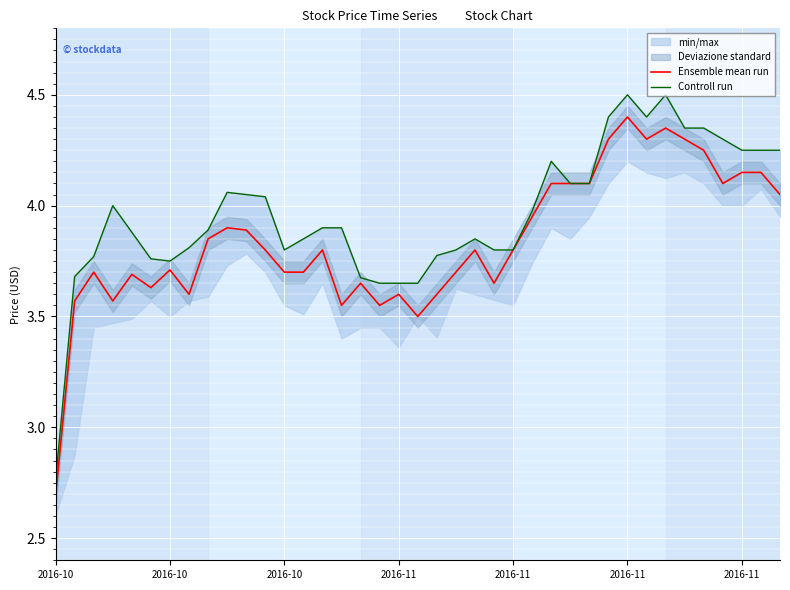

Is it true that Ensemble mean run equals 3.8 at 2016-11?

True